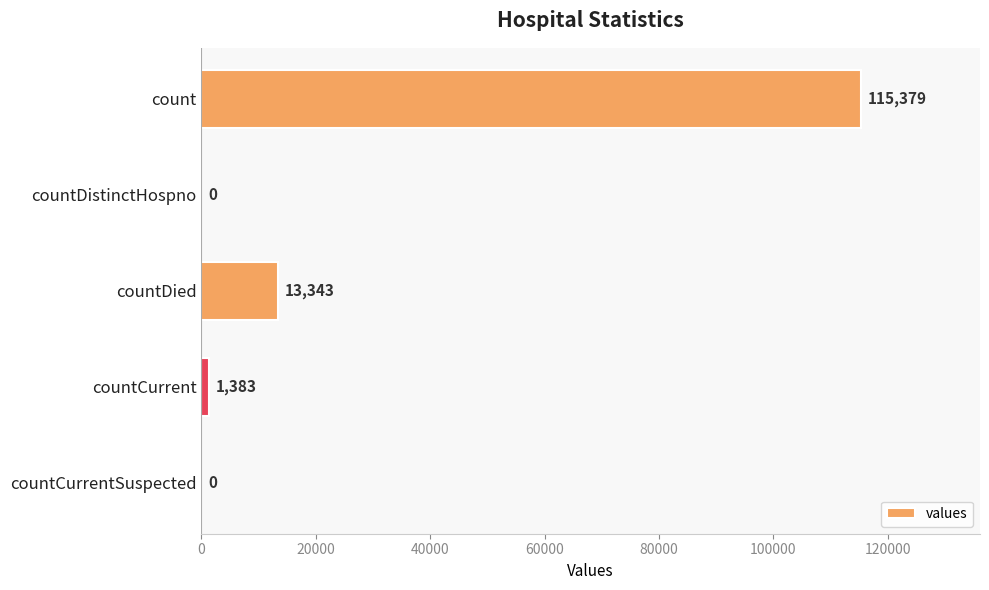

How many series are shown in this chart?

1